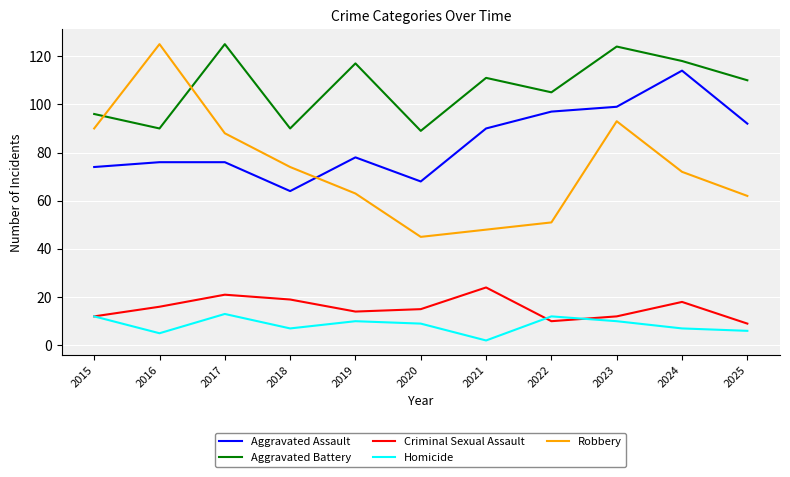

Which series has the largest range (max minus min)?

Robbery